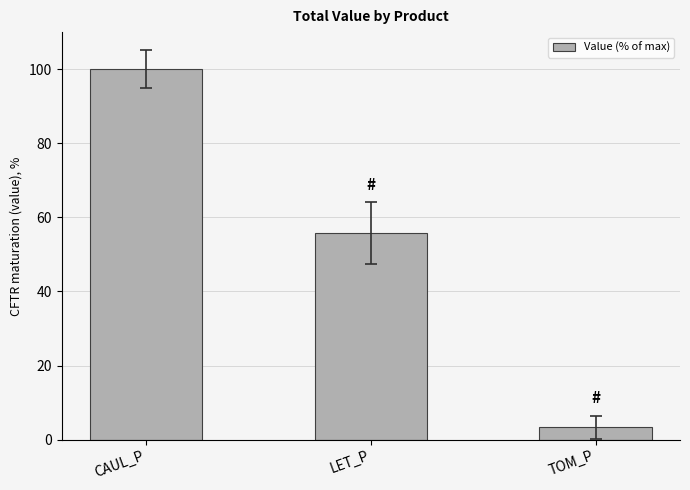

True or false: the data shows 90.0 at LET_P.

False